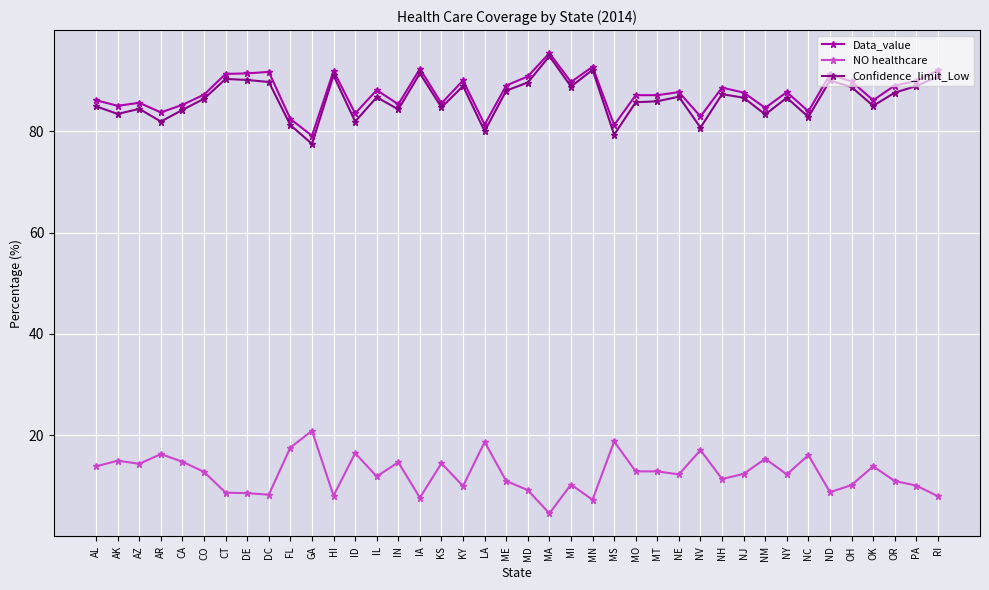

True or false: Confidence_limit_Low and NO healthcare intersect in this chart.

False